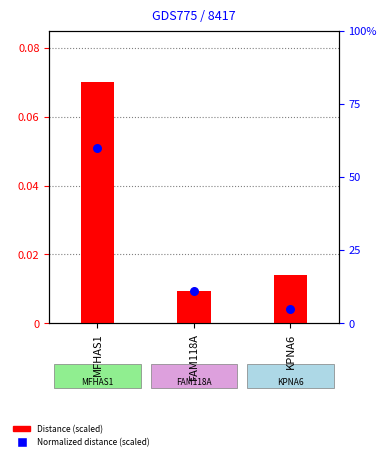

What is the total value across all series at MFHAS1?

60.1